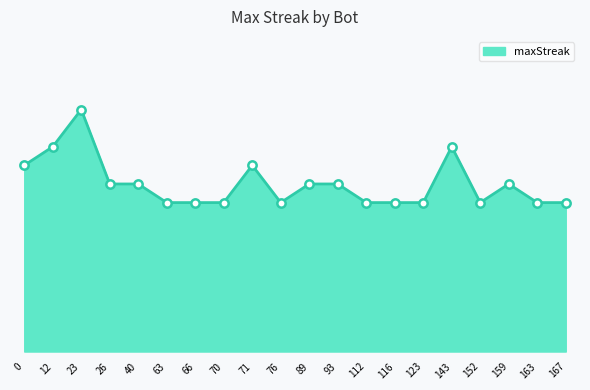

What is the difference between the maximum and minimum values?

10